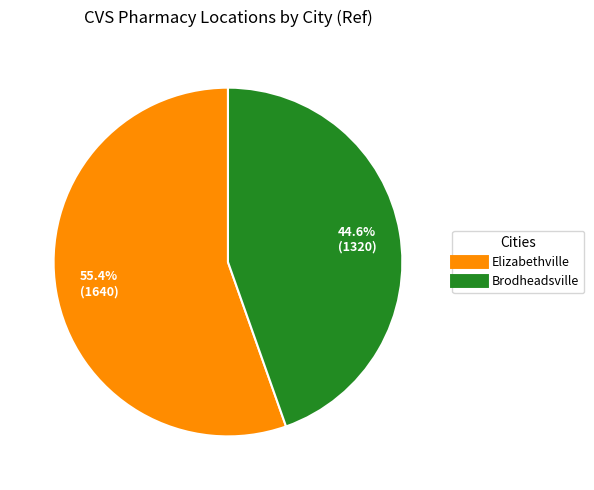

Is it true that Elizabethville is 55% of the pie?

True